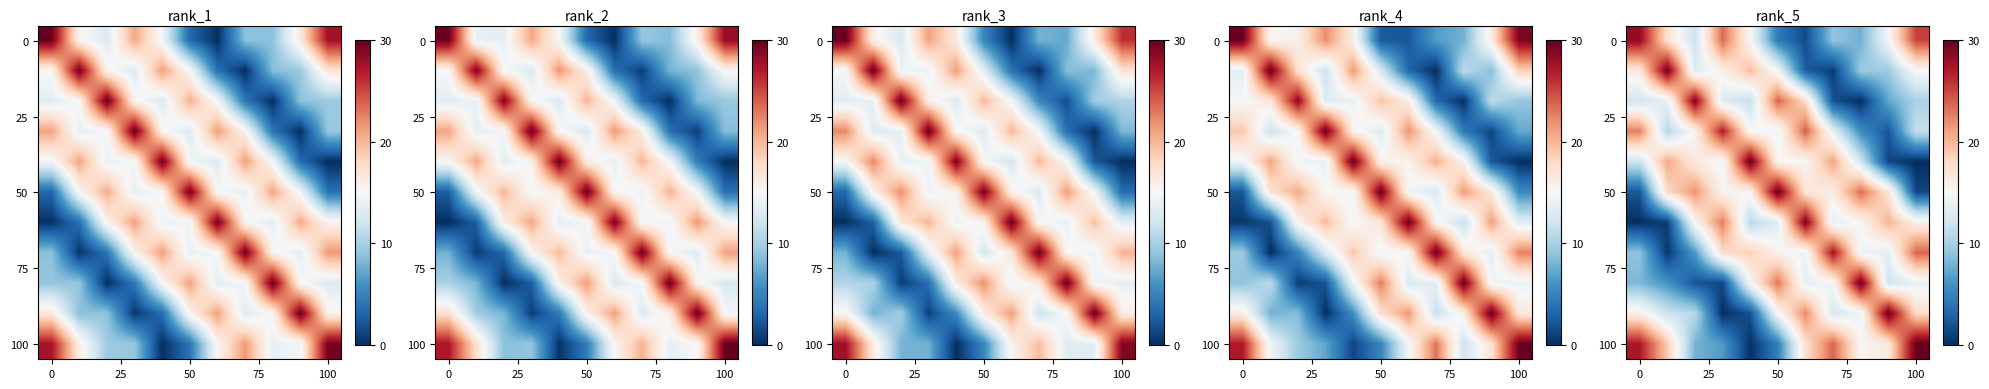

What is the spread (max minus min) of values at 75?

27.0